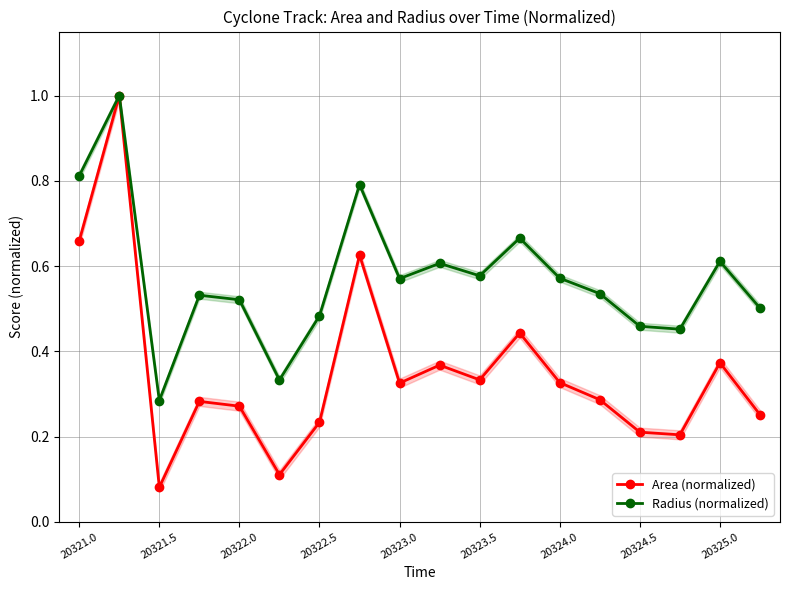

What is the maximum value for Radius (normalized)?

1.0